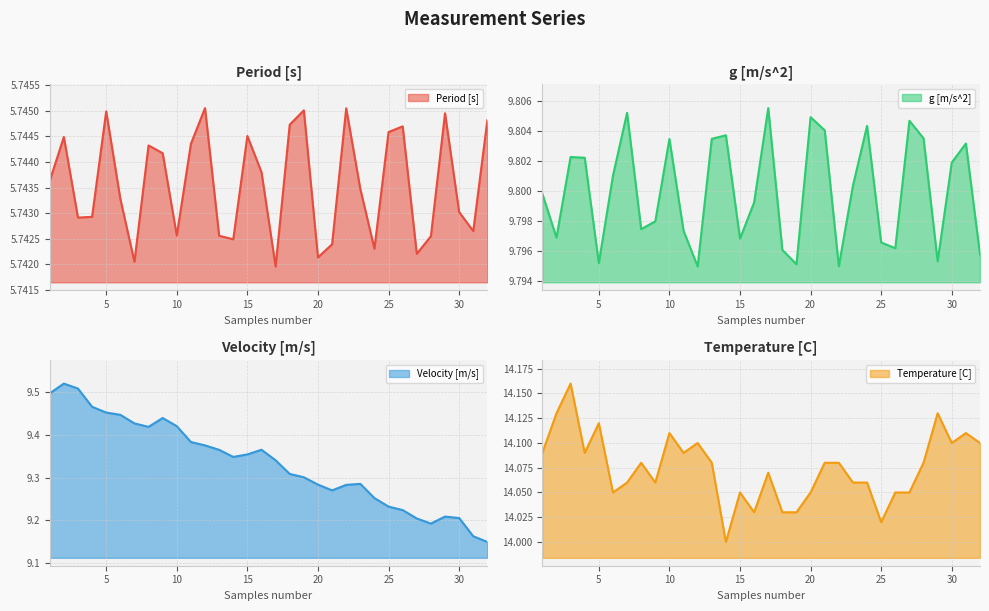

Reading left to right, extract all data points from this chart.

Period [s]: 1=5.7	2=5.7	3=5.7	4=5.7	5=5.7	6=5.7	7=5.7	8=5.7	9=5.7	10=5.7	11=5.7	12=5.7	13=5.7	14=5.7	15=5.7	16=5.7	17=5.7	18=5.7	19=5.7	20=5.7	21=5.7	22=5.7	23=5.7	24=5.7	25=5.7	26=5.7	27=5.7	28=5.7	29=5.7	30=5.7	31=5.7	32=5.7
g [m/s^2]: 1=9.8	2=9.8	3=9.8	4=9.8	5=9.8	6=9.8	7=9.8	8=9.8	9=9.8	10=9.8	11=9.8	12=9.8	13=9.8	14=9.8	15=9.8	16=9.8	17=9.8	18=9.8	19=9.8	20=9.8	21=9.8	22=9.8	23=9.8	24=9.8	25=9.8	26=9.8	27=9.8	28=9.8	29=9.8	30=9.8	31=9.8	32=9.8
Velocity [m/s]: 1=9.5	2=9.5	3=9.5	4=9.5	5=9.5	6=9.4	7=9.4	8=9.4	9=9.4	10=9.4	11=9.4	12=9.4	13=9.4	14=9.3	15=9.4	16=9.4	17=9.3	18=9.3	19=9.3	20=9.3	21=9.3	22=9.3	23=9.3	24=9.3	25=9.2	26=9.2	27=9.2	28=9.2	29=9.2	30=9.2	31=9.2	32=9.1
Temperature [C]: 1=14.1	2=14.1	3=14.2	4=14.1	5=14.1	6=14.1	7=14.1	8=14.1	9=14.1	10=14.1	11=14.1	12=14.1	13=14.1	14=14.0	15=14.1	16=14.0	17=14.1	18=14.0	19=14.0	20=14.1	21=14.1	22=14.1	23=14.1	24=14.1	25=14.0	26=14.1	27=14.1	28=14.1	29=14.1	30=14.1	31=14.1	32=14.1